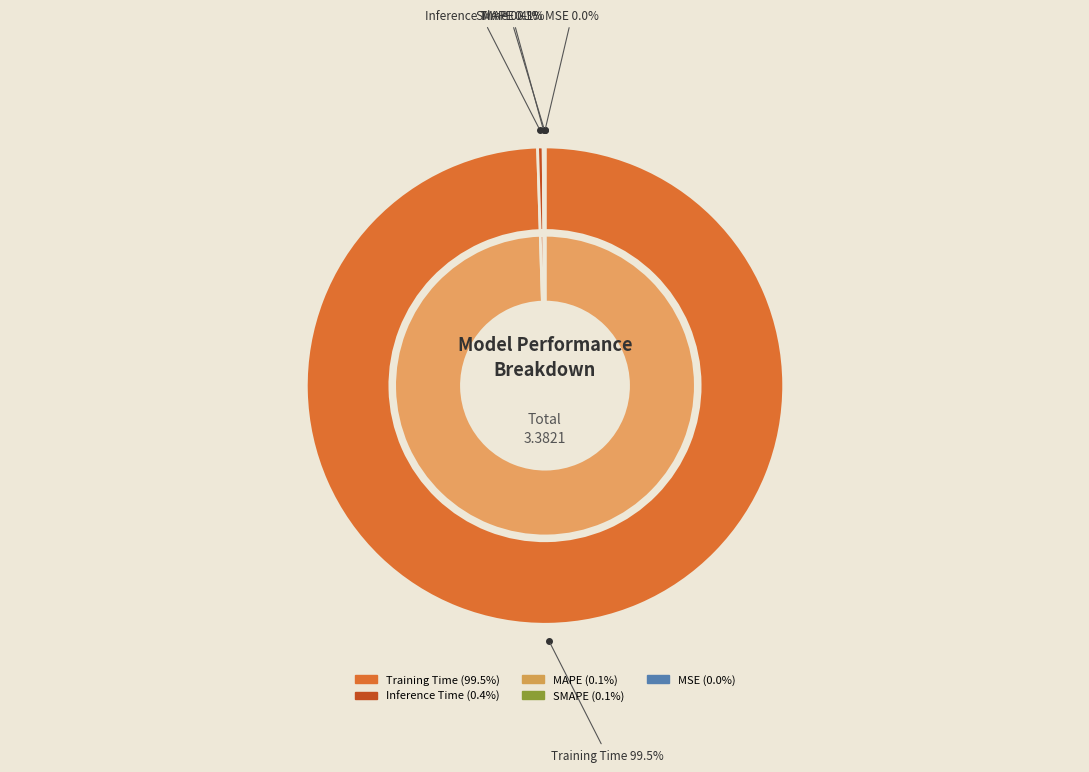

Which category accounts for the majority?

Training Time